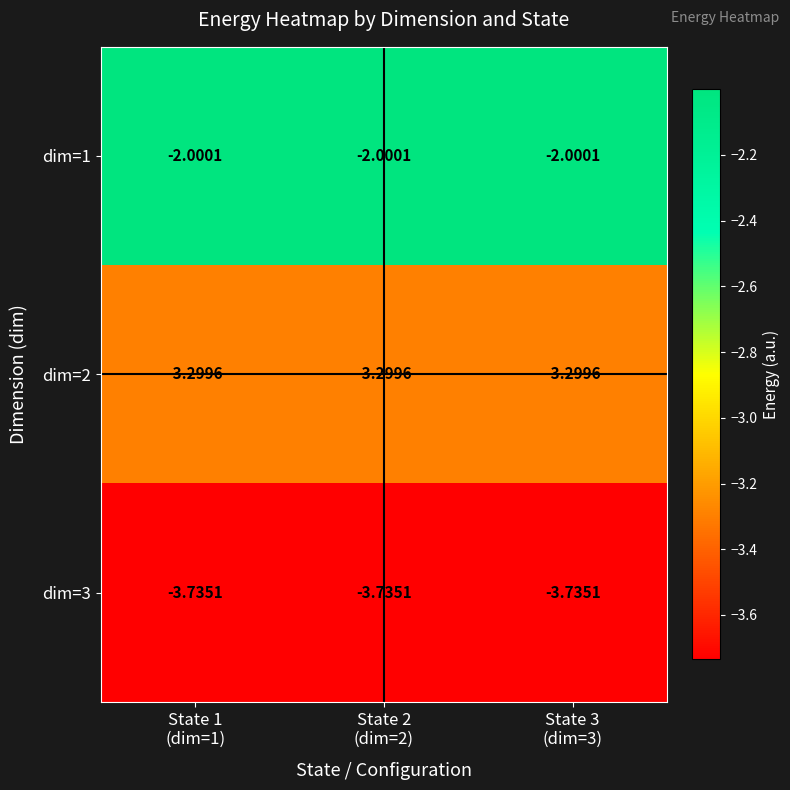

Reading left to right, list all the values displayed in this chart.

dim=1: State 1
(dim=1)=-2.0	State 2
(dim=2)=-2.0	State 3
(dim=3)=-2.0
dim=2: State 1
(dim=1)=-3.3	State 2
(dim=2)=-3.3	State 3
(dim=3)=-3.3
dim=3: State 1
(dim=1)=-3.7	State 2
(dim=2)=-3.7	State 3
(dim=3)=-3.7